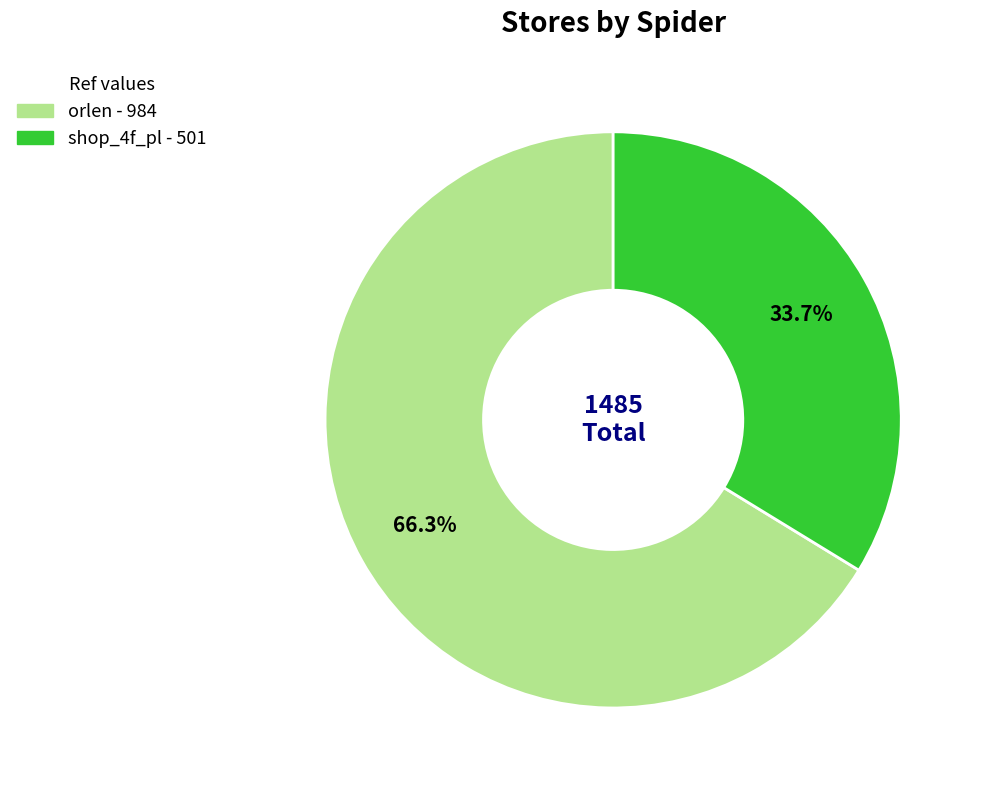

To the nearest percent, what portion does orlen represent?

66%